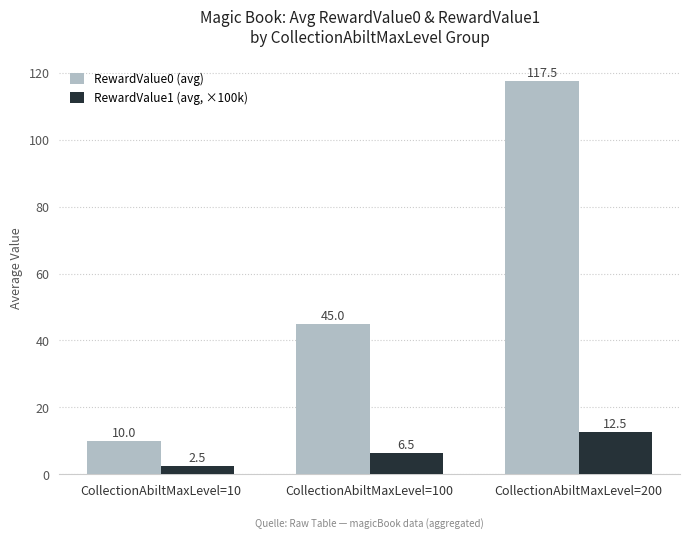

What is the value of the RewardValue0 (avg) bar at the 2nd from the left?

45.0